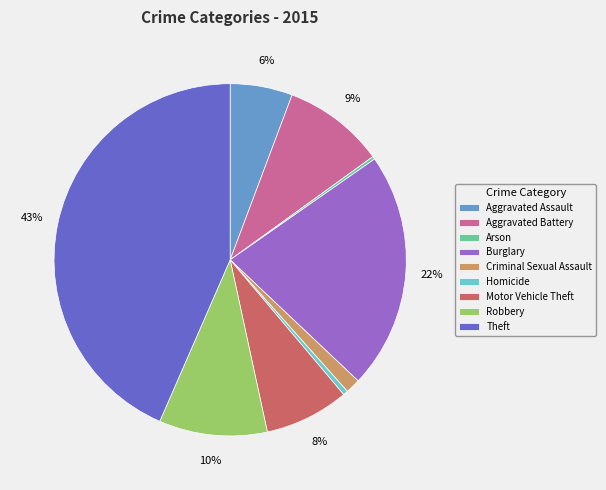

Do Criminal Sexual Assault and Homicide together represent more than half of the pie?

No